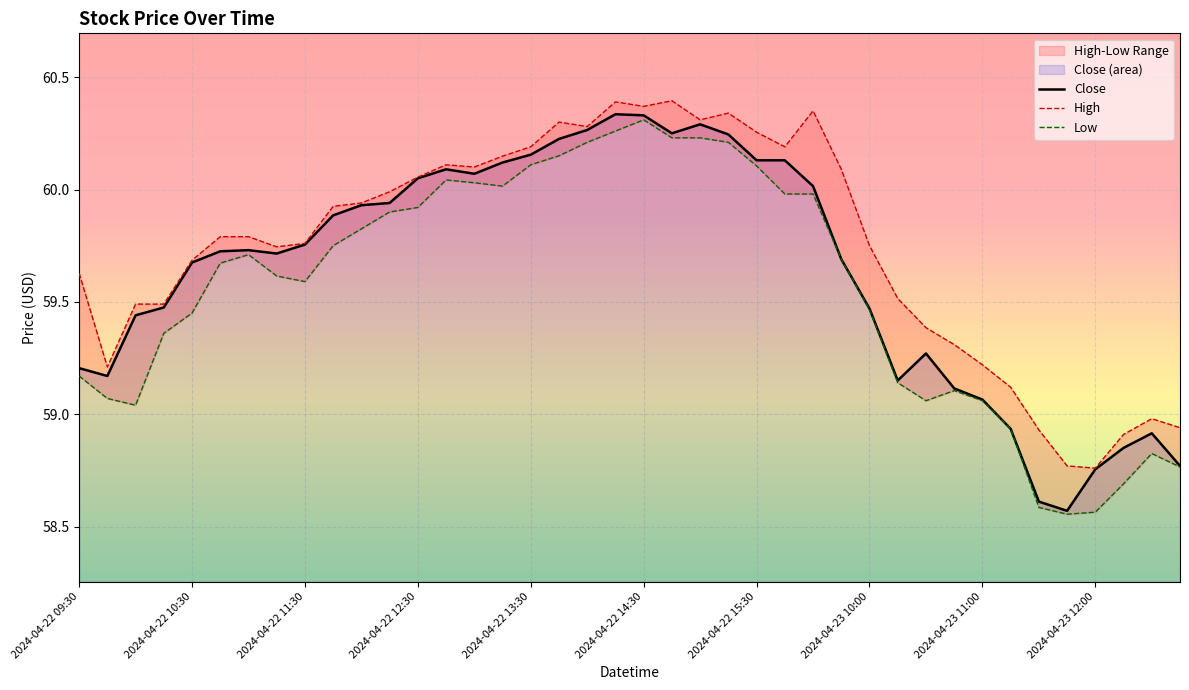

Reading right to left, list all the values displayed in this chart.

High: 58.9	59.0	58.9	58.8	58.8	58.9	59.1	59.2	59.3	59.4	59.5	59.8	60.1	60.3	60.2	60.3	60.3	60.3	60.4	60.4	60.4	60.3	60.3	60.2	60.1	60.1	60.1	60.1	60.0	59.9	59.9	59.8	59.7	59.8	59.8	59.7	59.5	59.5	59.2	59.6
Low: 58.8	58.8	58.7	58.6	58.6	58.6	58.9	59.1	59.1	59.1	59.1	59.5	59.7	60.0	60.0	60.1	60.2	60.2	60.2	60.3	60.3	60.2	60.2	60.1	60.0	60.0	60.0	59.9	59.9	59.8	59.8	59.6	59.6	59.7	59.7	59.5	59.4	59.0	59.1	59.2
Close: 58.8	58.9	58.8	58.8	58.6	58.6	58.9	59.1	59.1	59.3	59.2	59.5	59.7	60.0	60.1	60.1	60.2	60.3	60.2	60.3	60.3	60.3	60.2	60.2	60.1	60.1	60.1	60.0	59.9	59.9	59.9	59.8	59.7	59.7	59.7	59.7	59.5	59.4	59.2	59.2